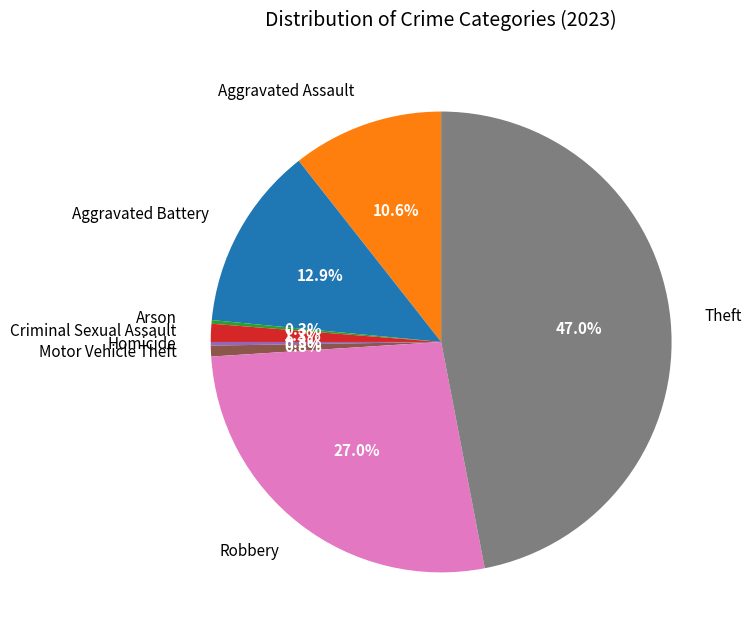

What is the largest slice in the pie chart?

Theft